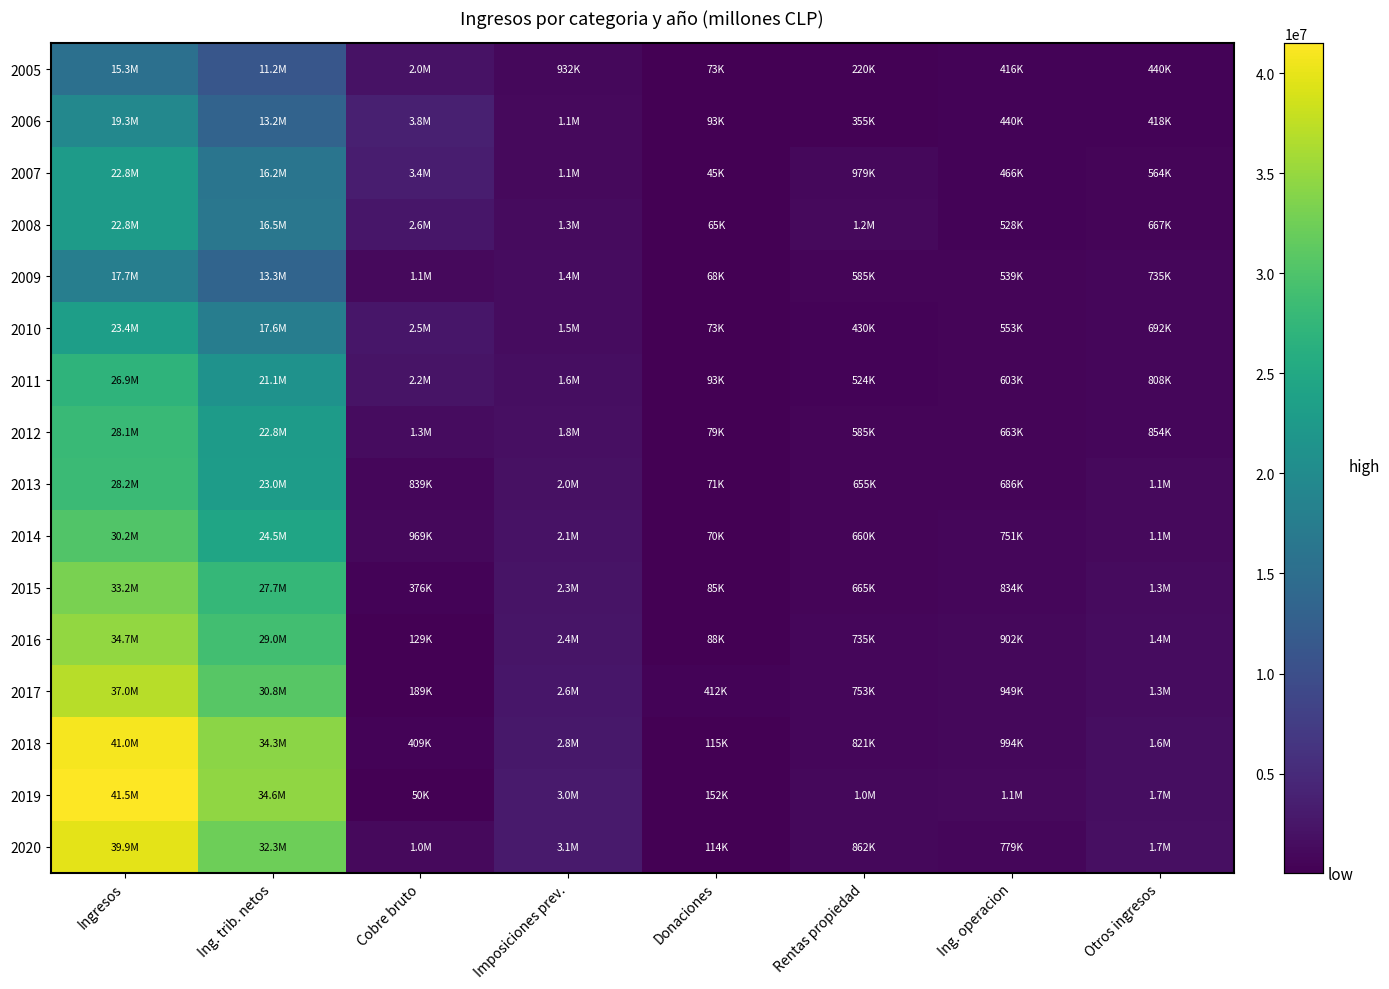

Rank the series at Imposiciones prev. from lowest to highest value.

2005, 2006, 2007, 2008, 2009, 2010, 2011, 2012, 2013, 2014, 2015, 2016, 2017, 2018, 2019, 2020